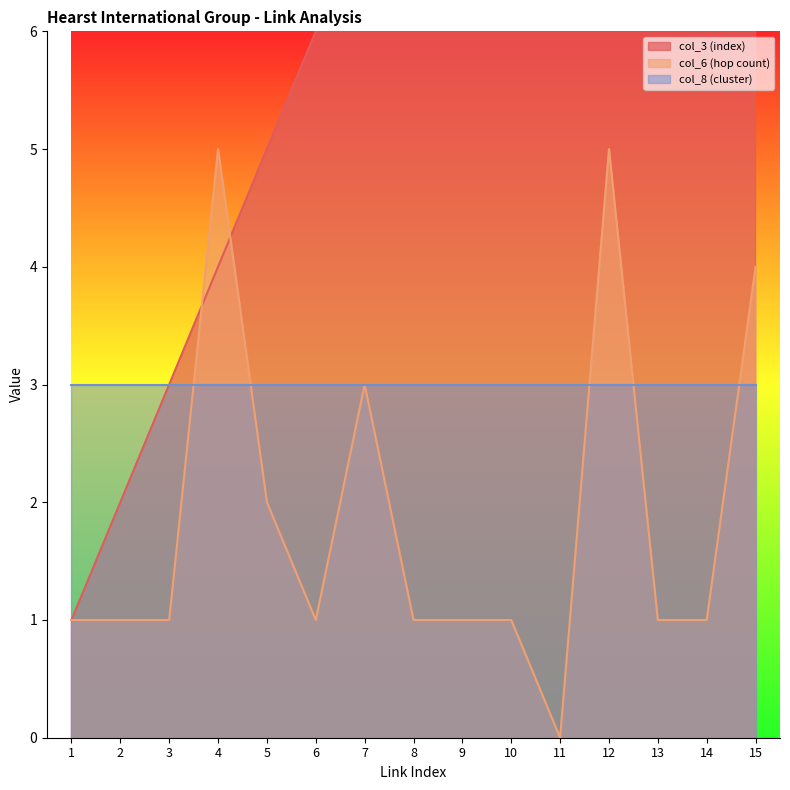

How many col_6 (hop count) values are between 1 and 3?

11